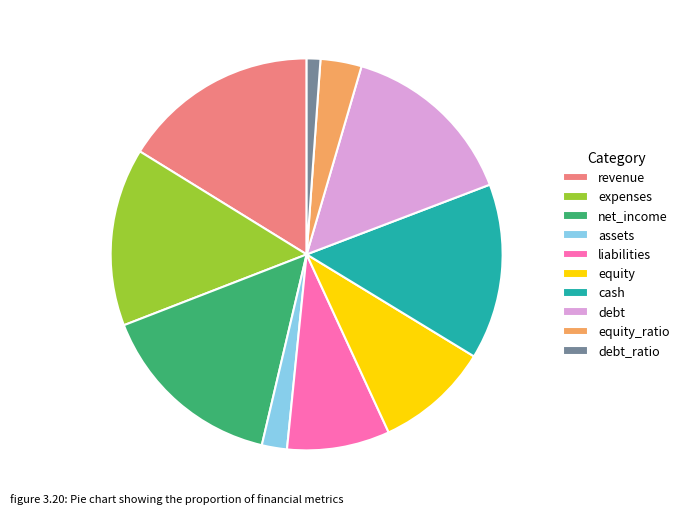

The assets slice represents 2% of the pie. True or false?

True